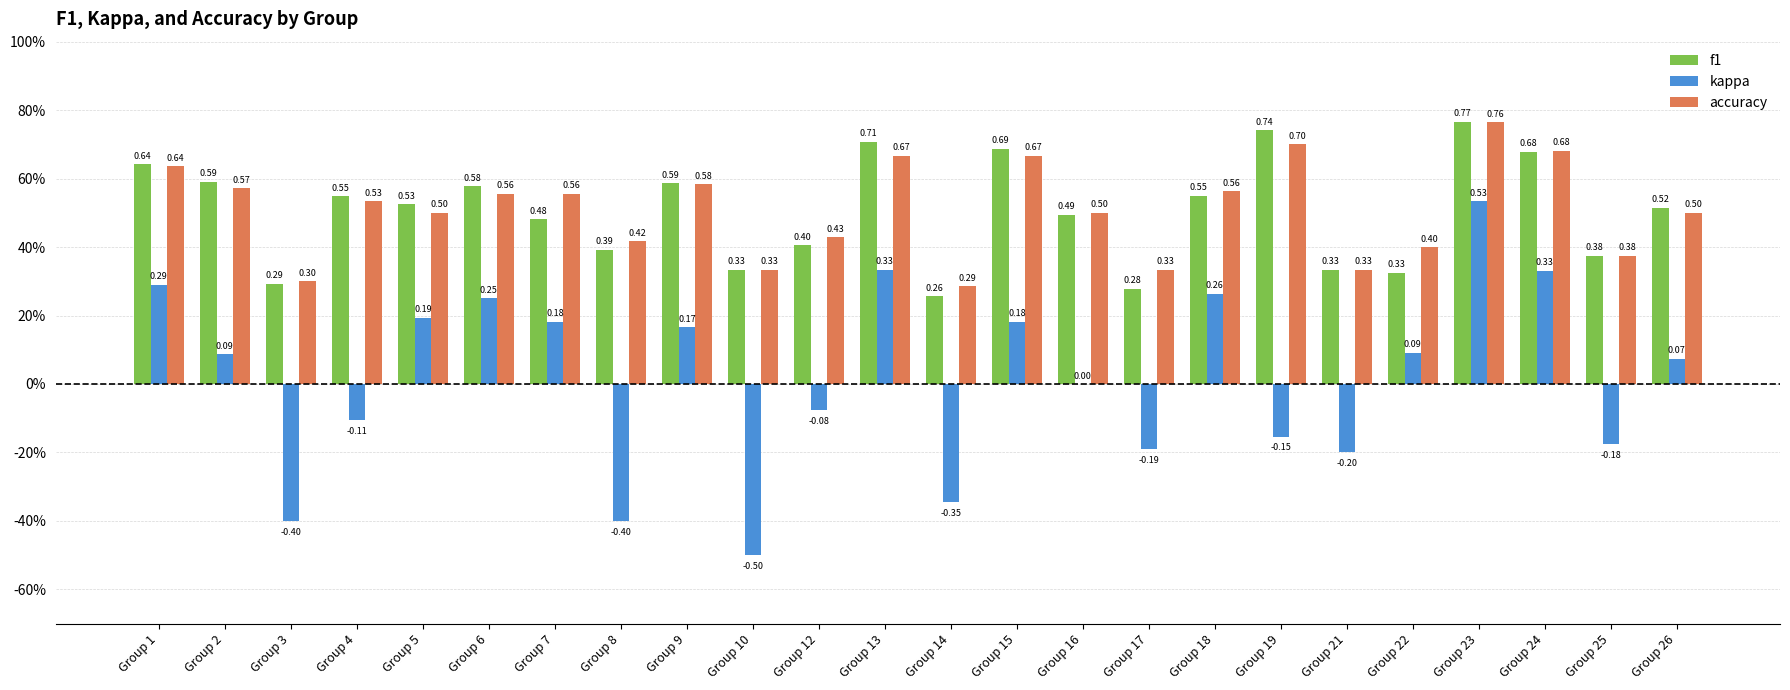

What is the total value across all series at Group 4?

1.0